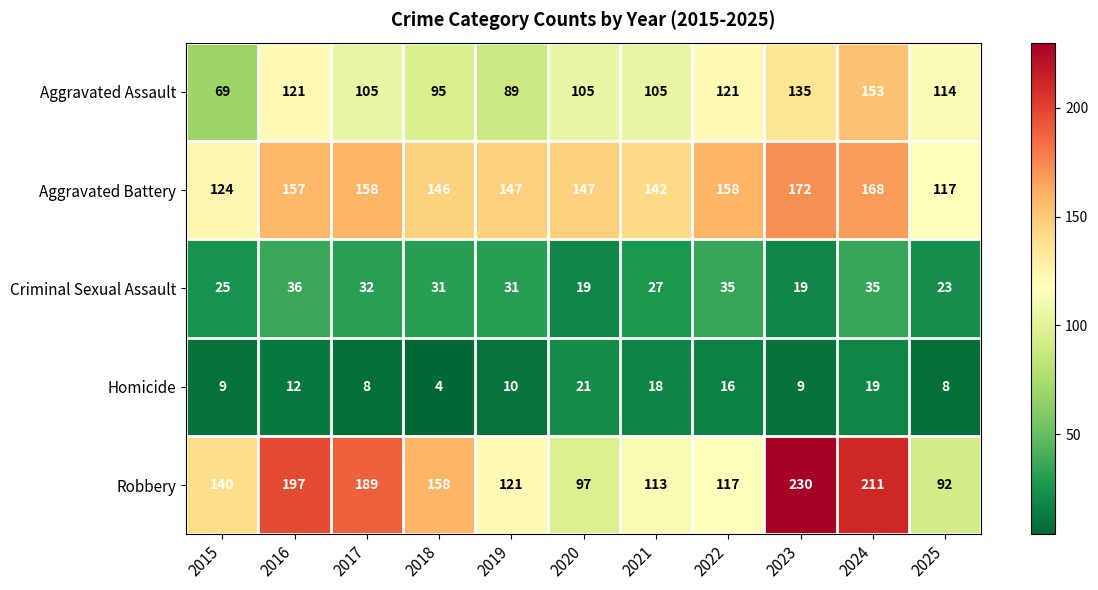

Is the value of Robbery at 2015 greater than the value of Aggravated Assault at 2023?

Yes